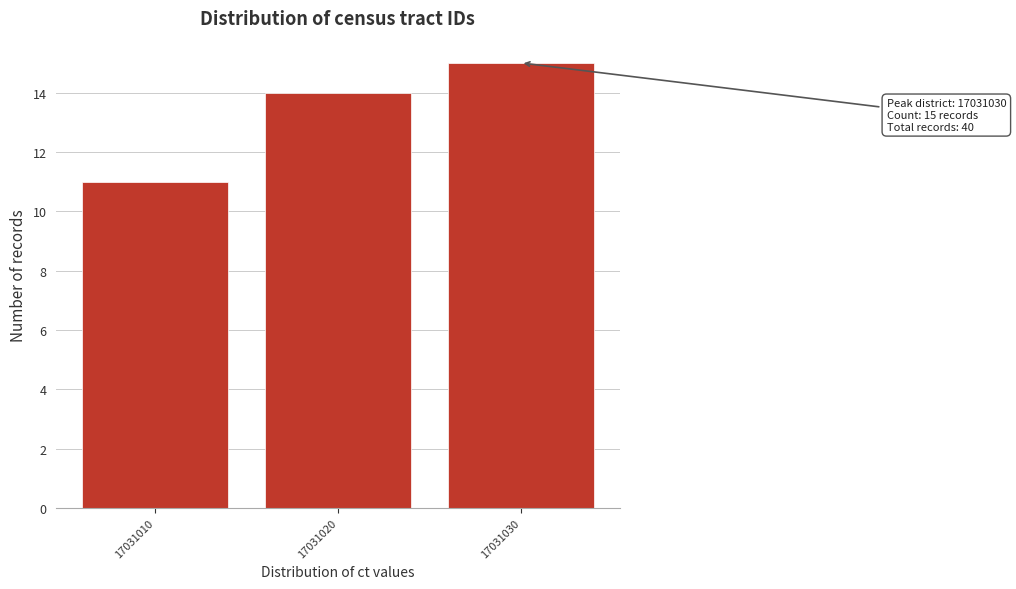

Reading left to right, list all the values displayed in this chart.

11	14	15